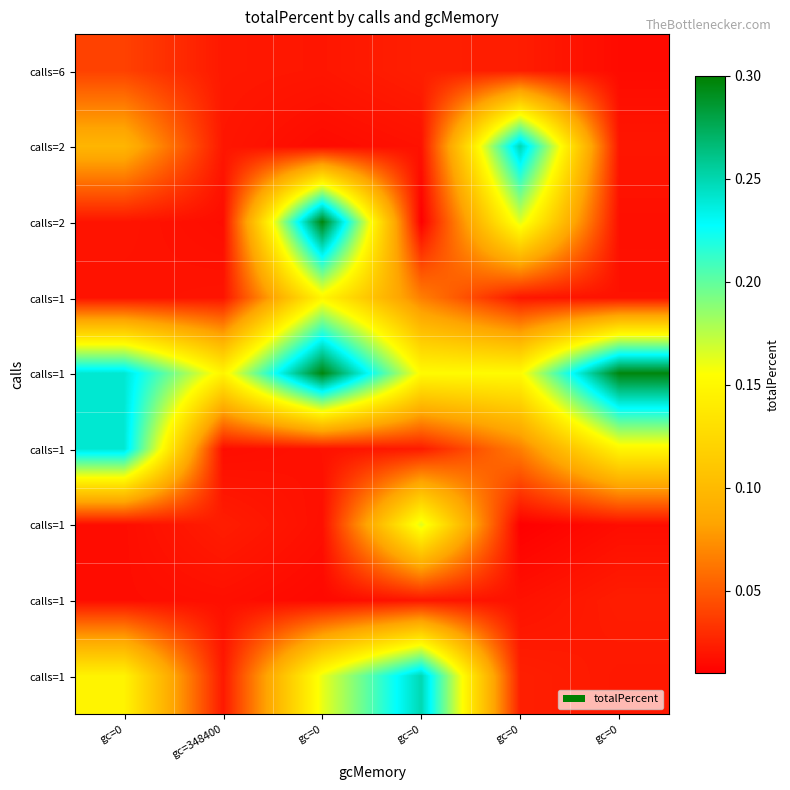

At which category does the chart reach its peak across all series?

gc=0